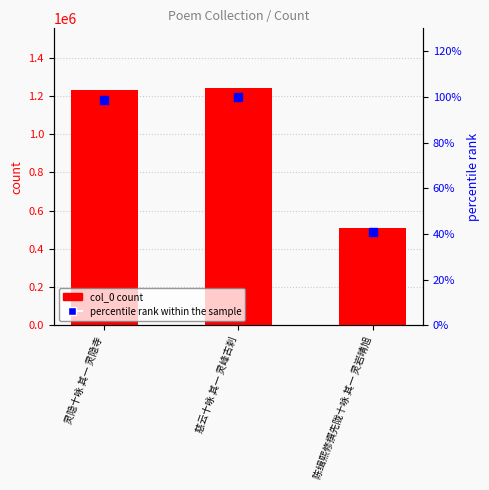

What are all the series names shown in the legend?

col_0, percentile rank within the sample